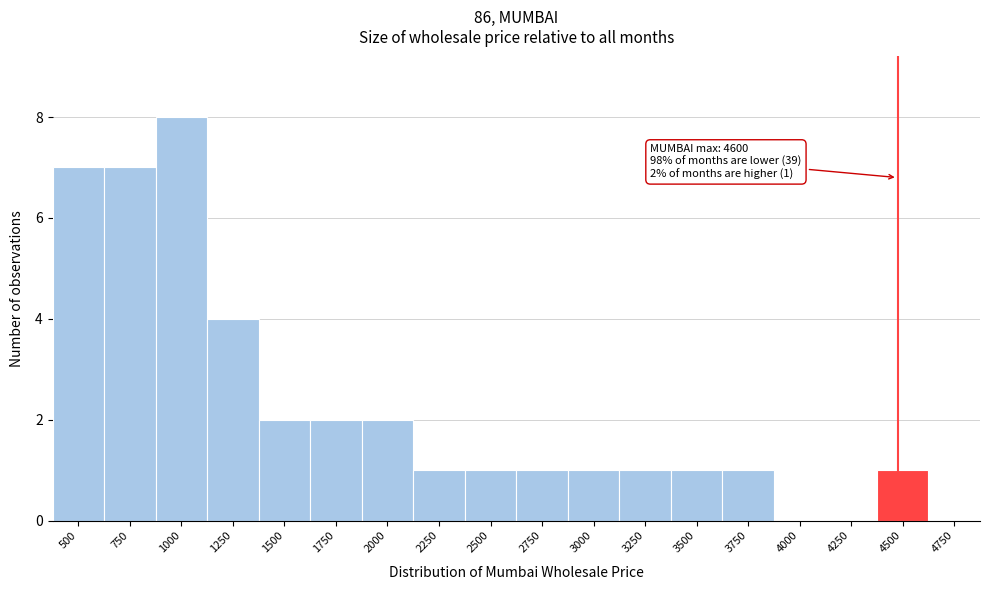

Reading left to right, what are all the values shown in this chart?

500=7	750=7	1000=8	1250=4	1500=2	1750=2	2000=2	2250=1	2500=1	2750=1	3000=1	3250=1	3500=1	3750=1	4000=0	4250=0	4500=1	4750=0